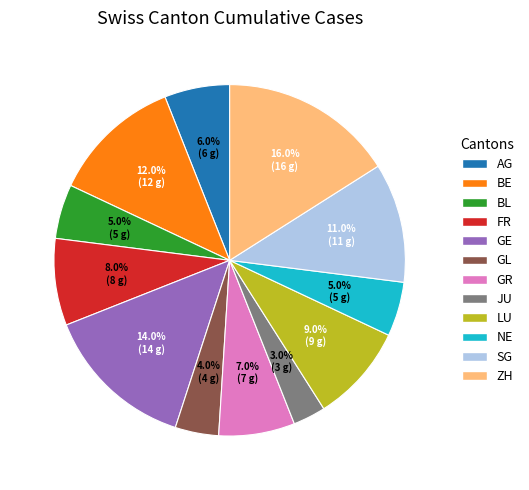

To the nearest percent, what portion does GR represent?

7%